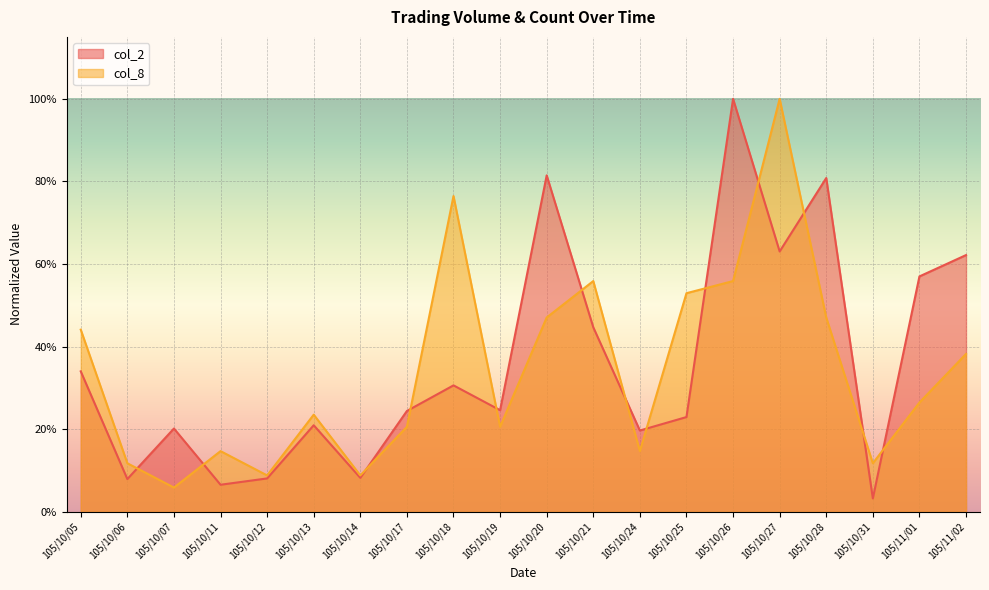

At which label does col_2 reach its peak?

105/10/26